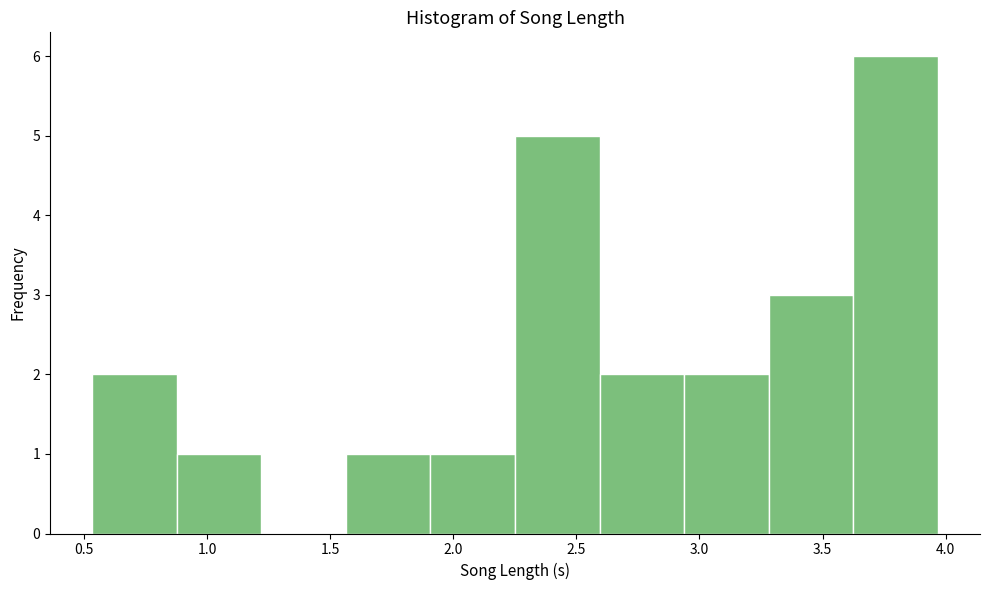

Reading left to right, list every bar in this chart as the range it spans on the x-axis followed by its height. Neither the bar edges nor the heights are printed on the chart, so give them approximately, as read against the axes.

0.55 to 0.90: 2
0.90 to 1.20: 1
1.20 to 1.55: 0
1.55 to 1.90: 1
1.90 to 2.25: 1
2.25 to 2.60: 5
2.60 to 2.95: 2
2.95 to 3.30: 2
3.30 to 3.60: 3
3.60 to 3.95: 6